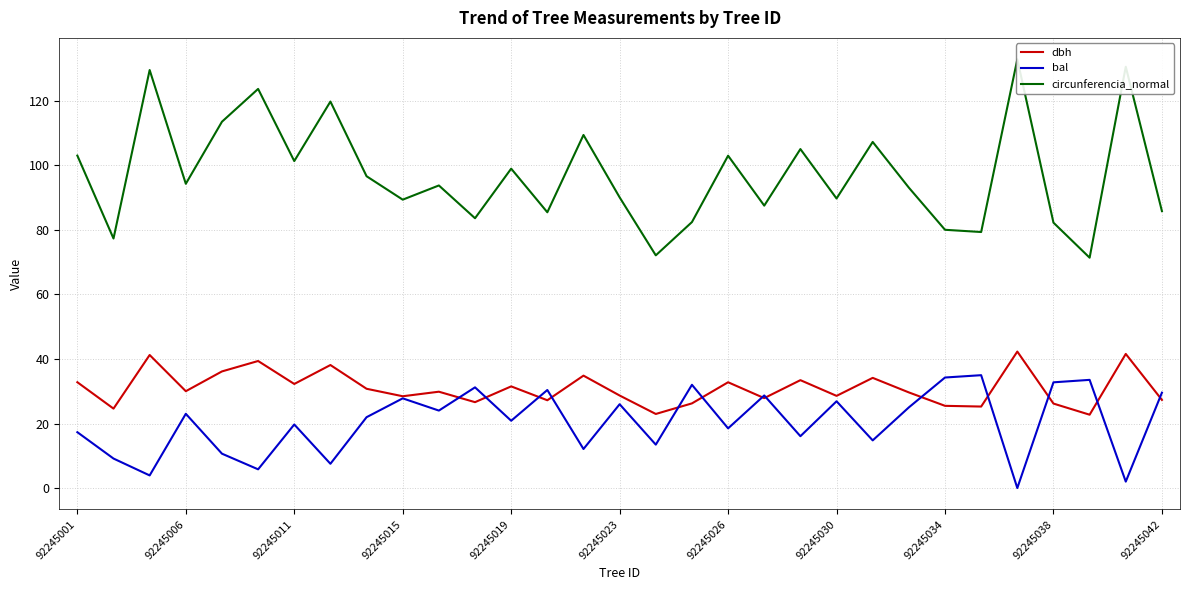

Where is bal nearest to the value 17?

92245001